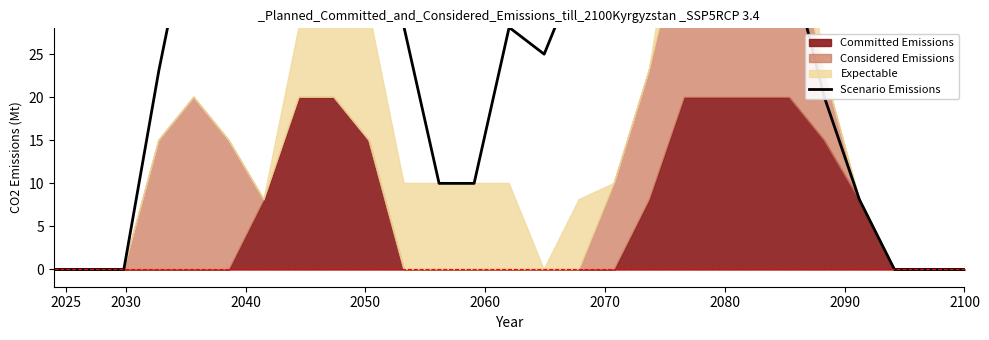

Reading left to right, transcribe all the data shown in this chart.

0.0	0.0	0.0	23.1	43.1	60.0	48.1	35.0	35.0	35.0	28.1	10.0	10.0	28.1	25.0	35.0	50.0	50.0	45.0	48.1	55.0	36.2	20.0	8.1	0.0	0.0	0.0